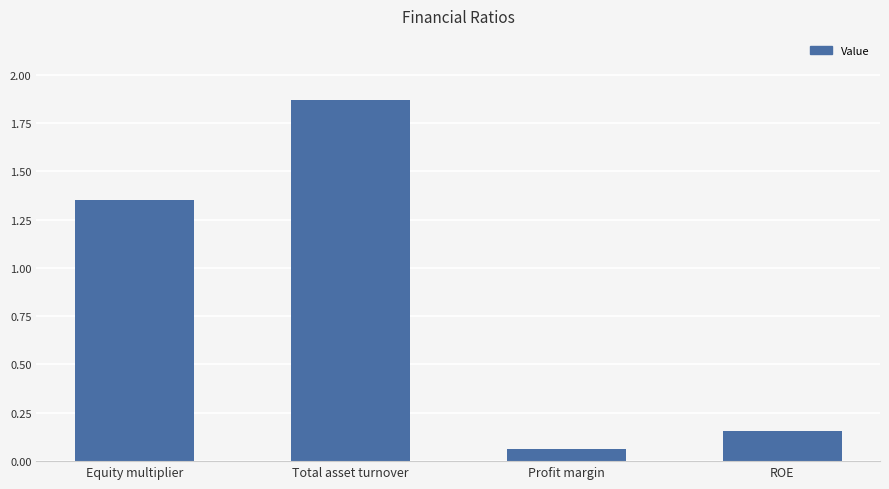

Which category has the lowest value across all series?

Profit margin